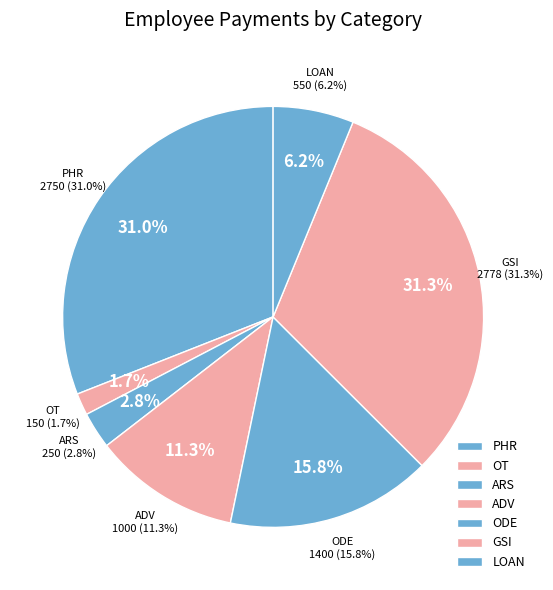

Rank the categories by value from lowest to highest.

OT, ARS, LOAN, ADV, ODE, PHR, GSI